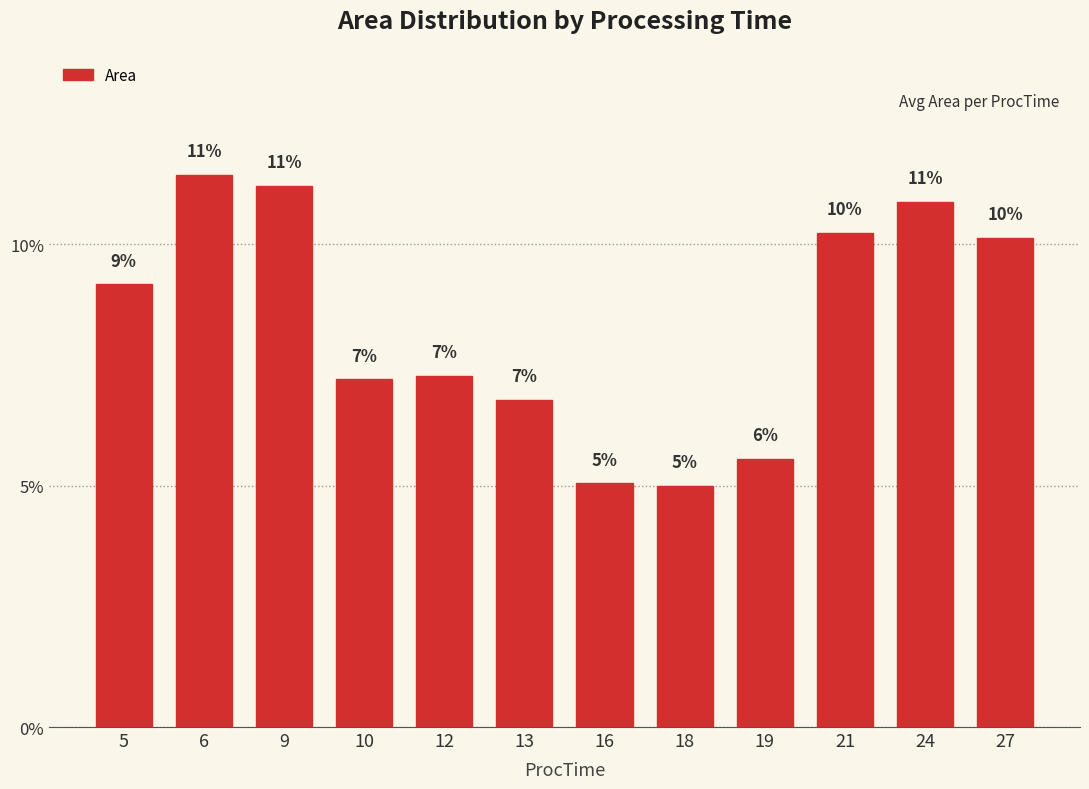

Does the chart contain any negative values?

No